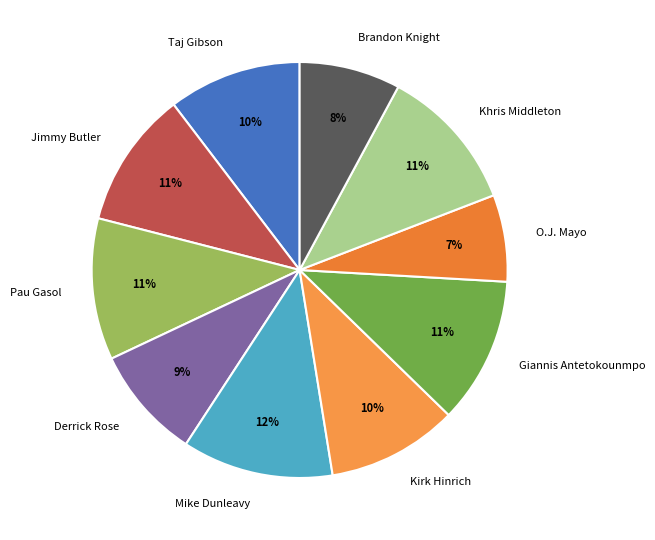

Combined, do Taj Gibson and Giannis Antetokounmpo account for over 50%?

No